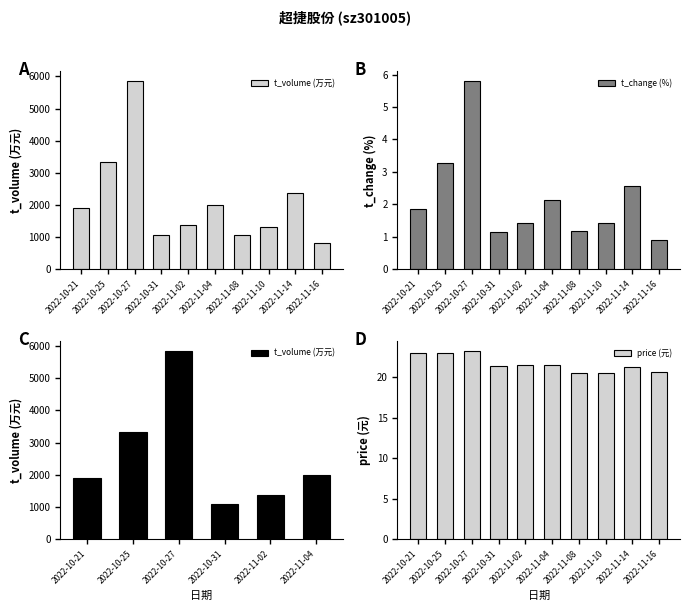

At which label is t_volume closest to 3642?

2022-10-25